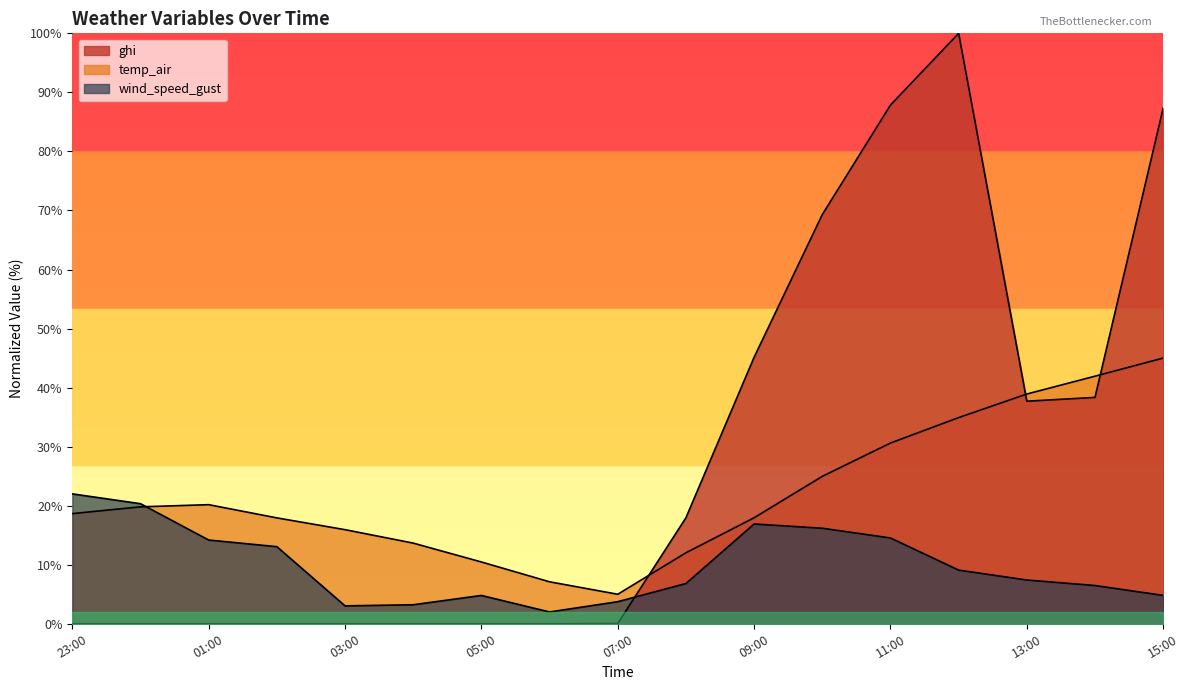

List the labels in order of ghi value, largest first.

2021-09-19 12:00, 2021-09-19 11:00, 2021-09-19 15:00, 2021-09-19 10:00, 2021-09-19 09:00, 2021-09-19 14:00, 2021-09-19 13:00, 2021-09-19 08:00, 2021-09-19 07:00, 2021-09-18 23:00, 2021-09-19 00:00, 2021-09-19 01:00, 2021-09-19 02:00, 2021-09-19 03:00, 2021-09-19 04:00, 2021-09-19 05:00, 2021-09-19 06:00